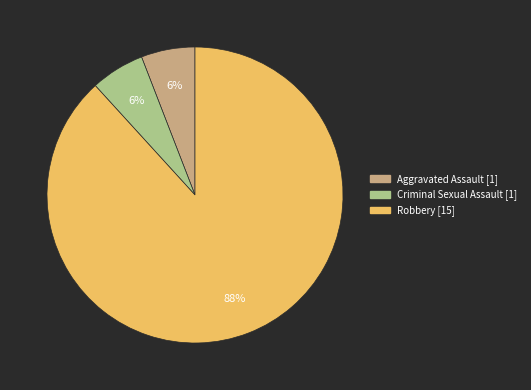

To the nearest percent, what is the average slice percentage?

33%